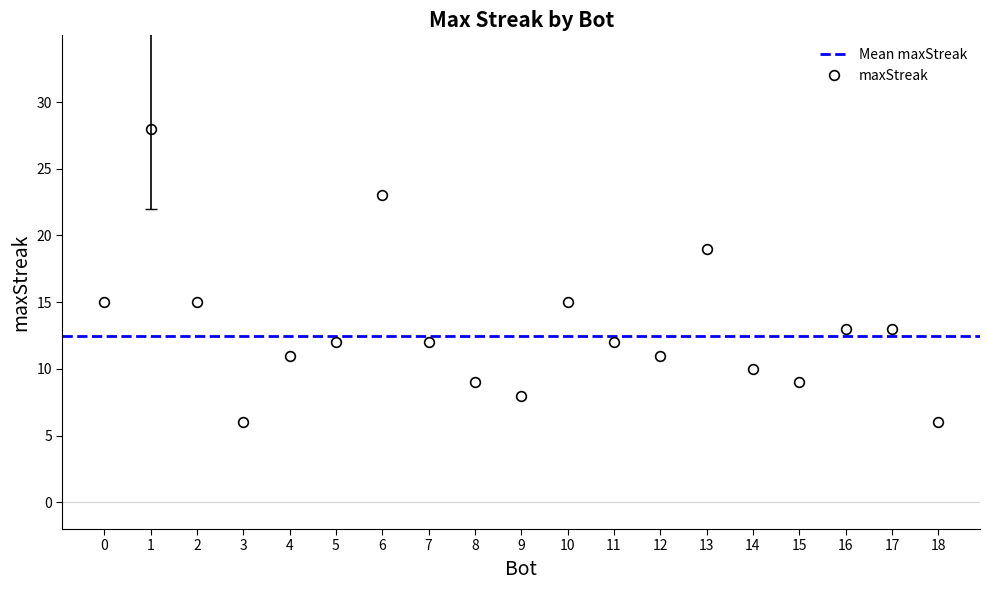

What is the approximate value of maxStreak at 3?

6